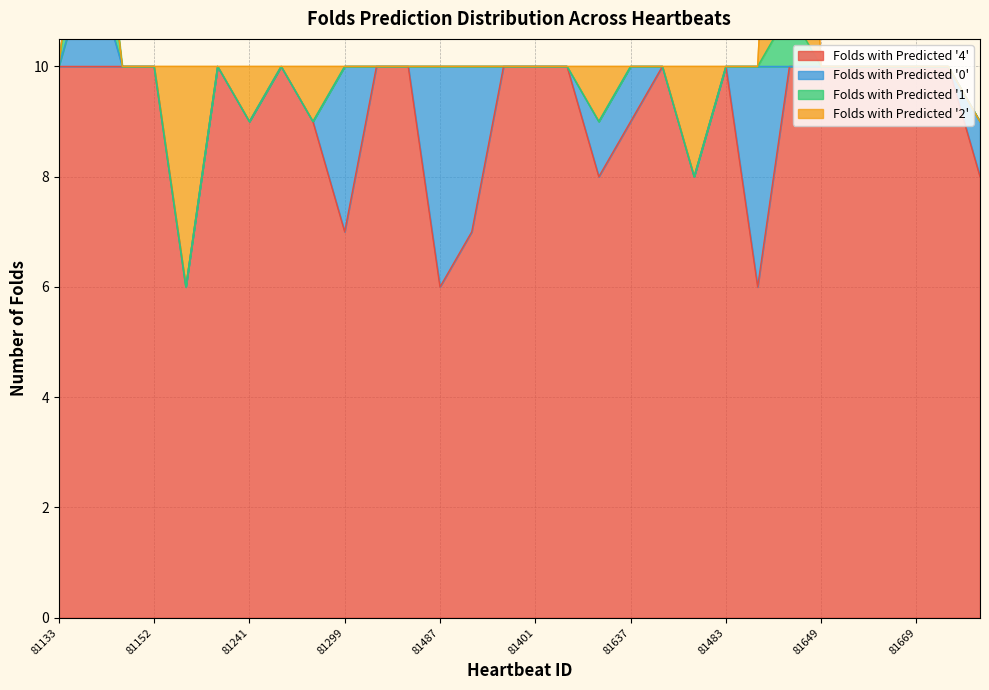

What is the highest value of the Folds with Predicted '4' series?

10